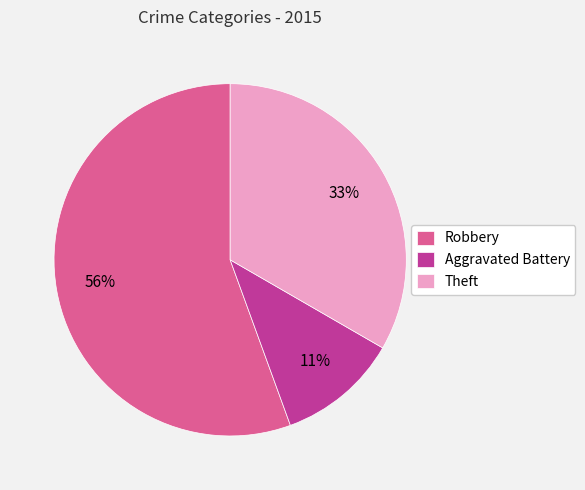

Does Aggravated Battery account for over 50% of the chart?

No